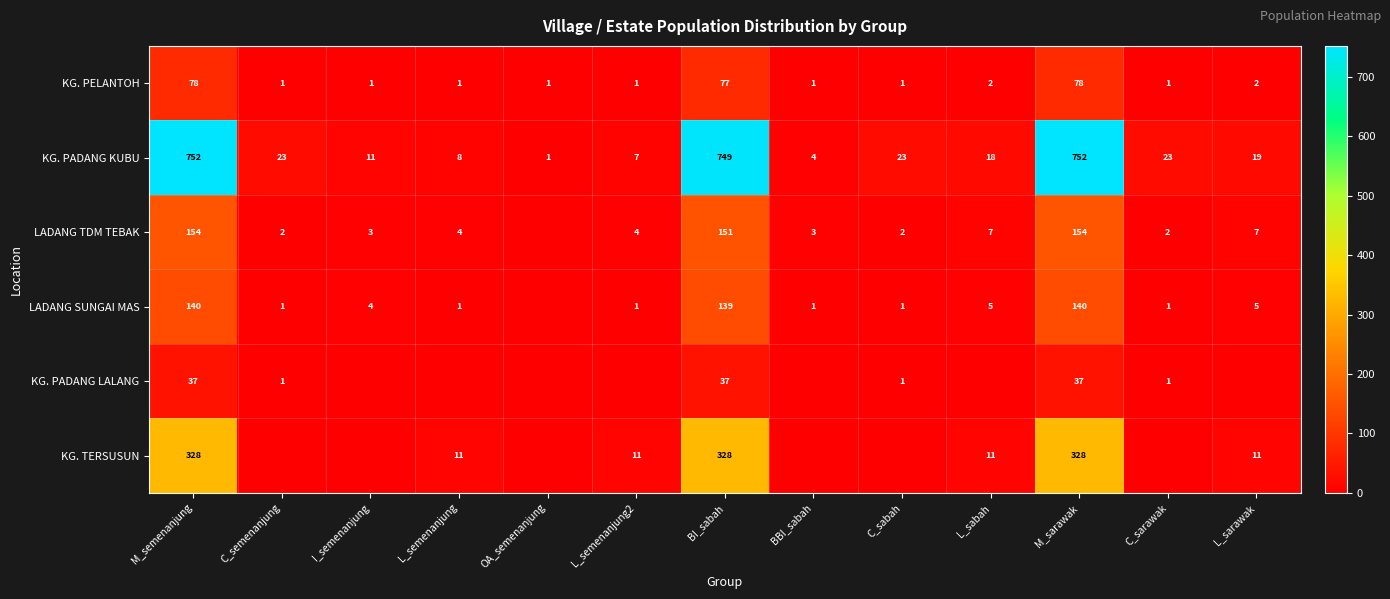

What is the average value of the KG. PELANTOH series?

19